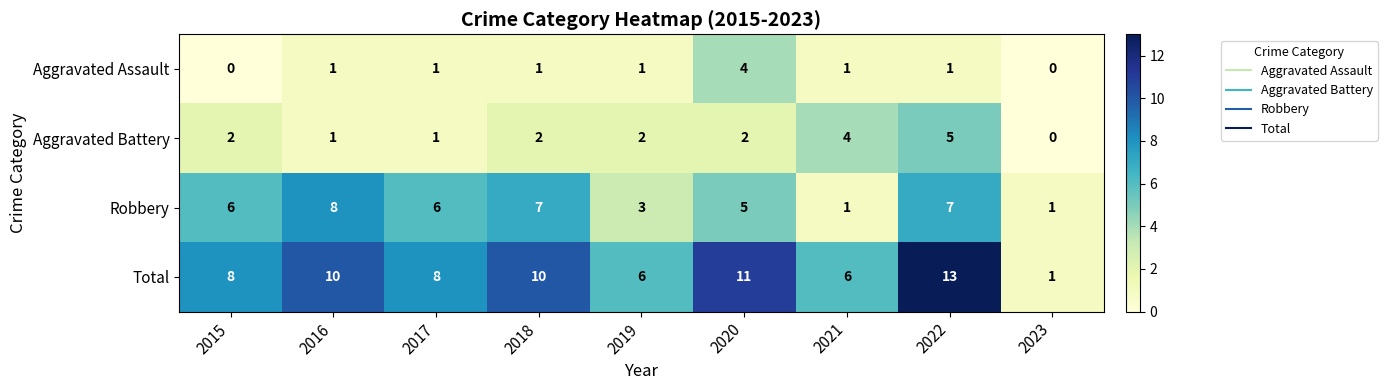

What is the spread (max minus min) of values at 2015?

8